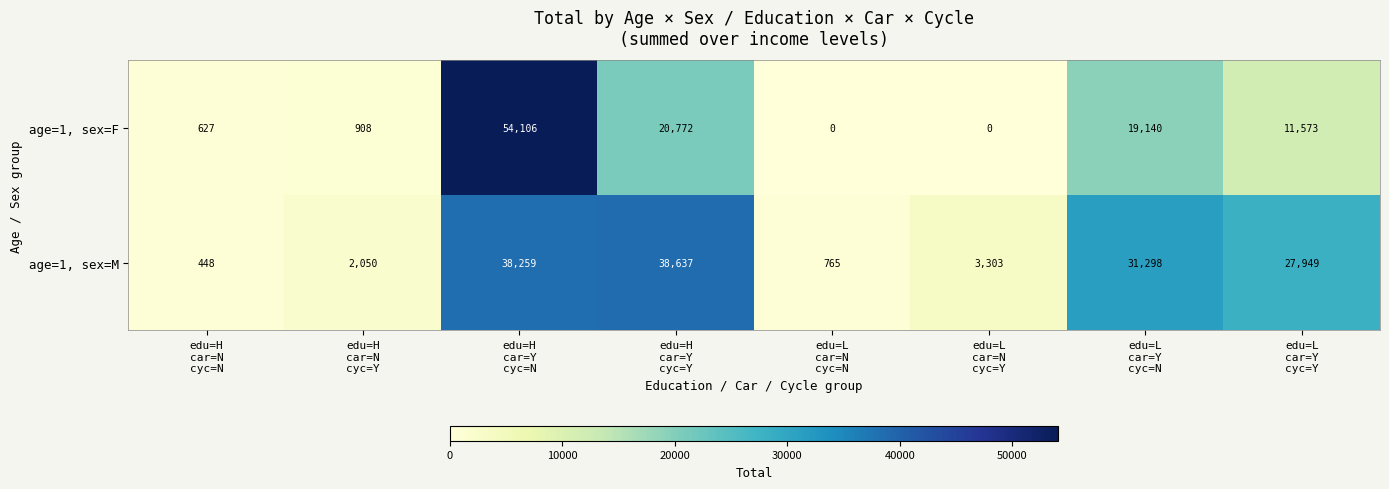

How many data points does each series have?

8